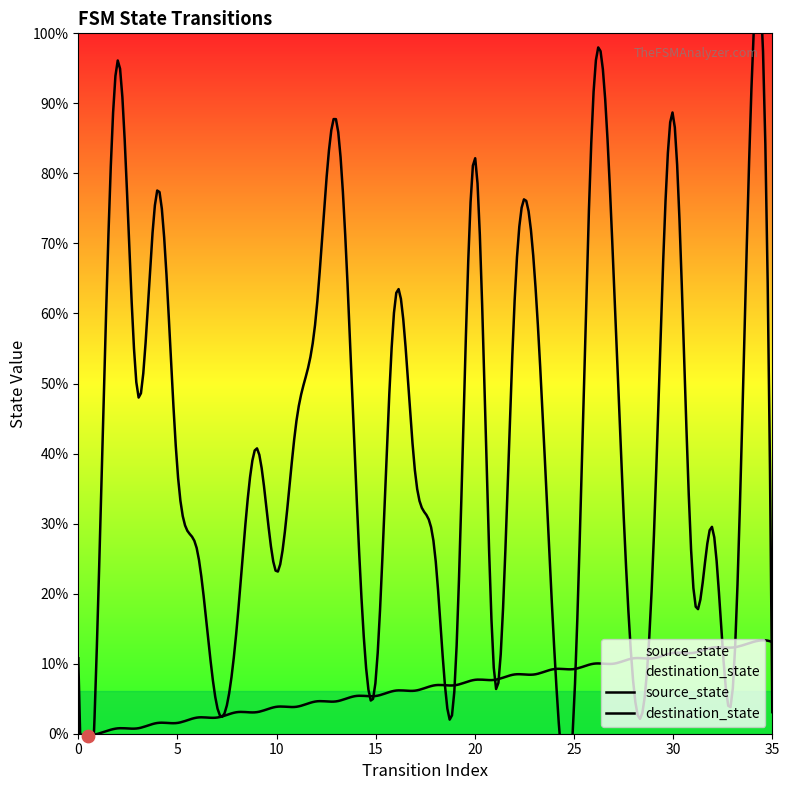

Is the value of destination_state at 8 greater than the value of source_state at 12?

Yes